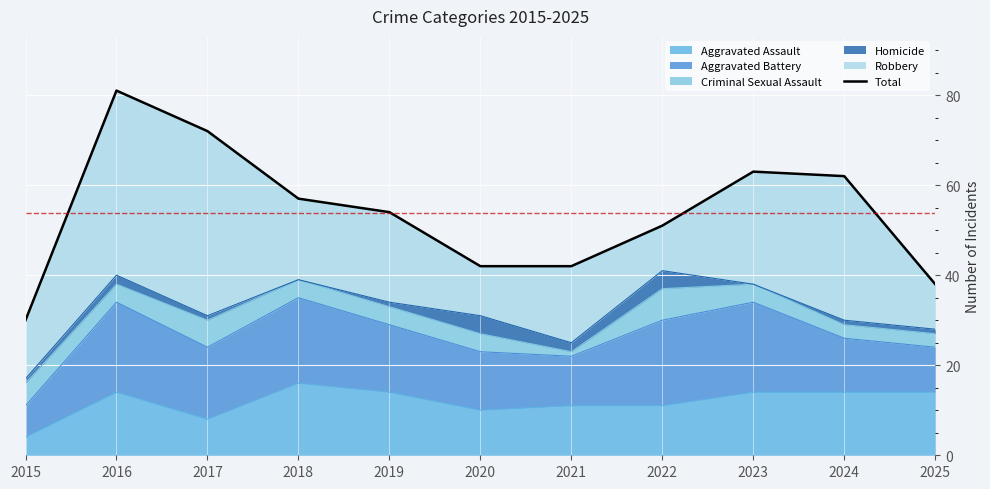

Is it true that the value at 2017 is 72?

True